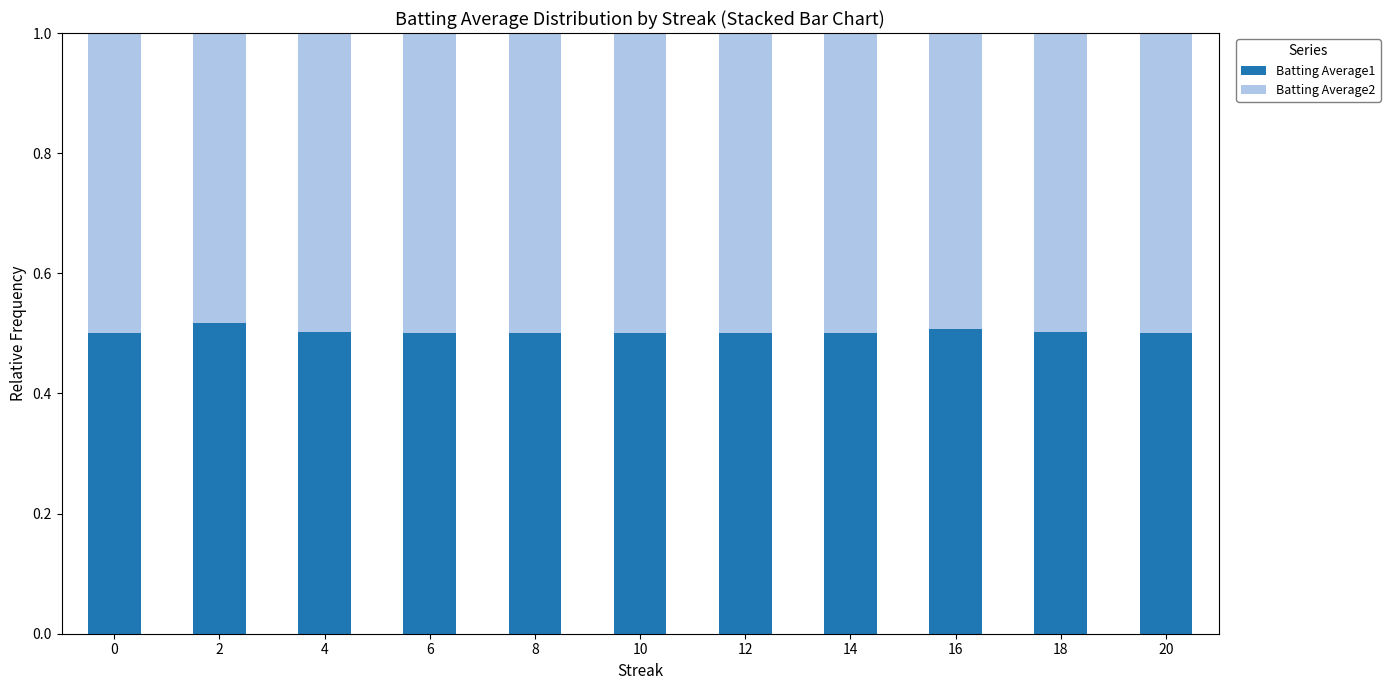

Count the Batting Average1 values in the range 0 to 1.

11